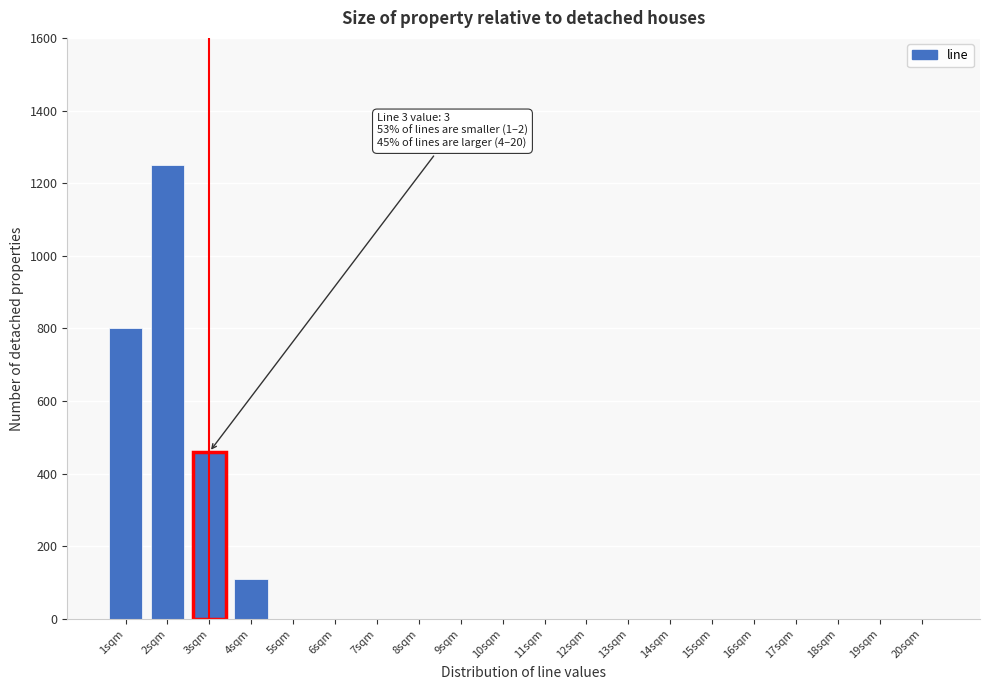

Reading left to right, extract all data points from this chart.

1sqm=800	2sqm=1250	3sqm=460	4sqm=110	5sqm=1	6sqm=1	7sqm=1	8sqm=1	9sqm=1	10sqm=1	11sqm=1	12sqm=1	13sqm=1	14sqm=1	15sqm=1	16sqm=1	17sqm=1	18sqm=1	19sqm=1	20sqm=1